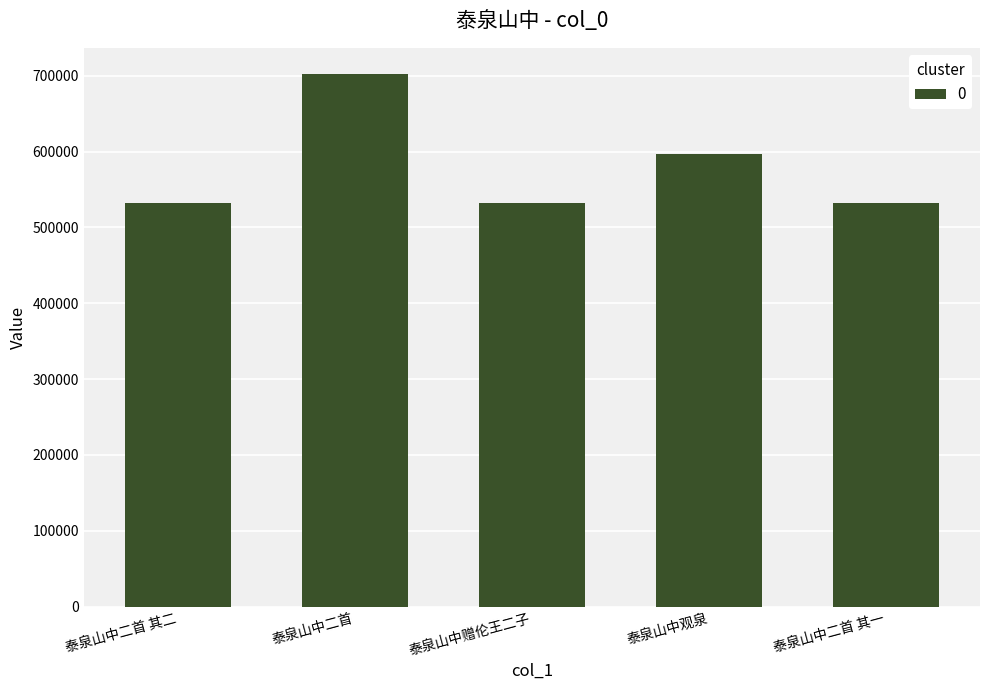

What is the maximum value shown in the chart?

701563